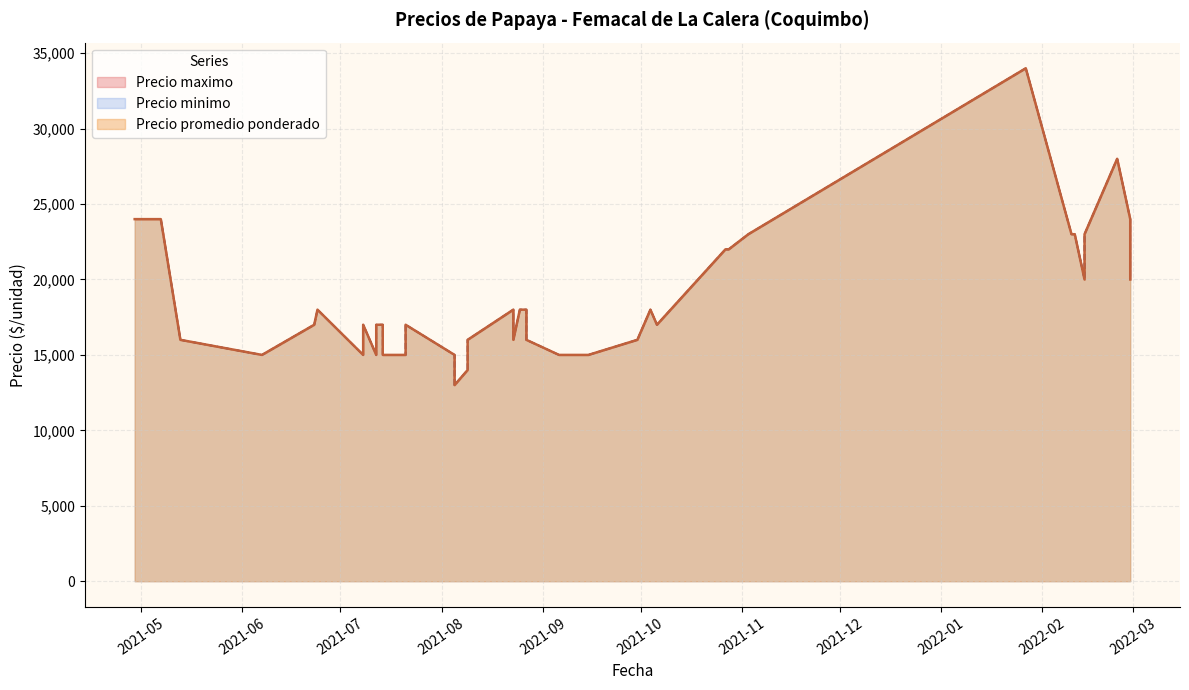

True or false: Precio minimo and Precio maximo intersect in this chart.

False